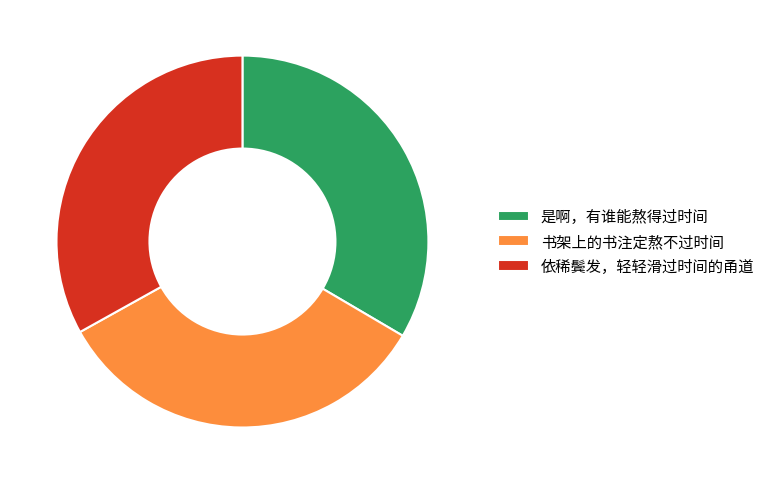

Combined, do 依稀鬓发，轻轻滑过时间的甬道 and 是啊，有谁能熬得过时间 account for over 50%?

Yes